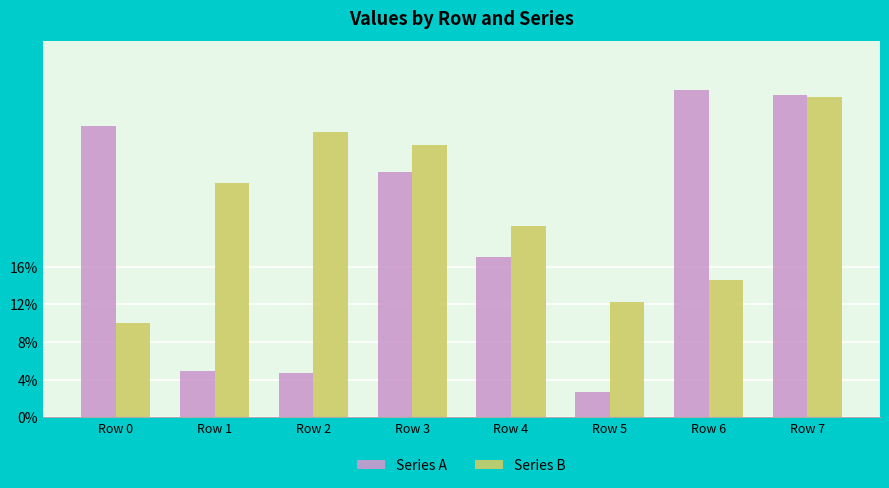

Reading left to right, list all the values displayed in this chart.

Series A: Row 0=851471	Row 1=135914	Row 2=130156	Row 3=718284	Row 4=467959	Row 5=72515	Row 6=956683	Row 7=942897
Series B: Row 0=275510	Row 1=685560	Row 2=835741	Row 3=796760	Row 4=560656	Row 5=338112	Row 6=400340	Row 7=936314